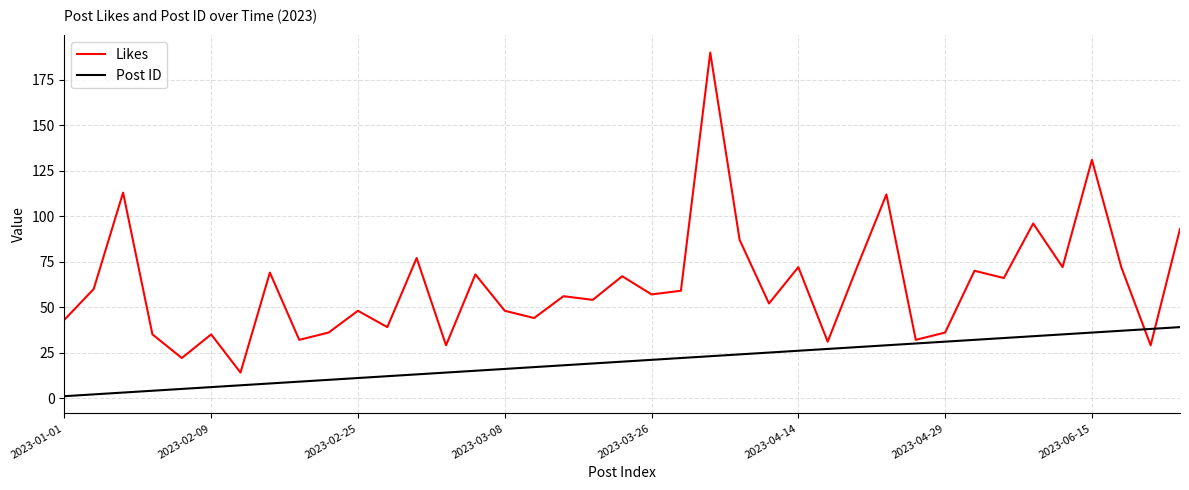

True or false: Post ID and Likes intersect in this chart.

True